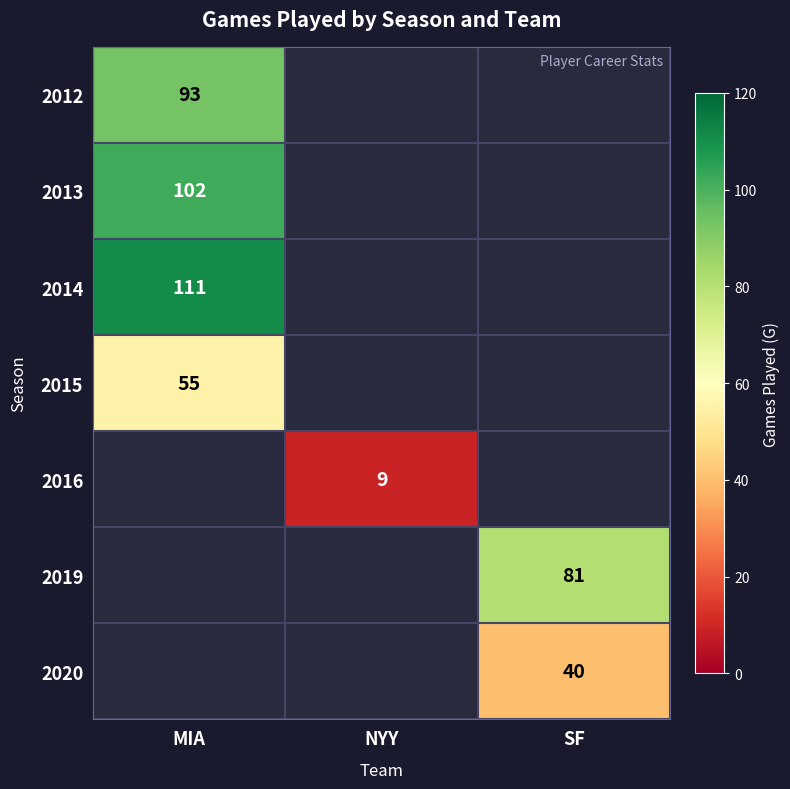

Count the number of data series in this chart.

7